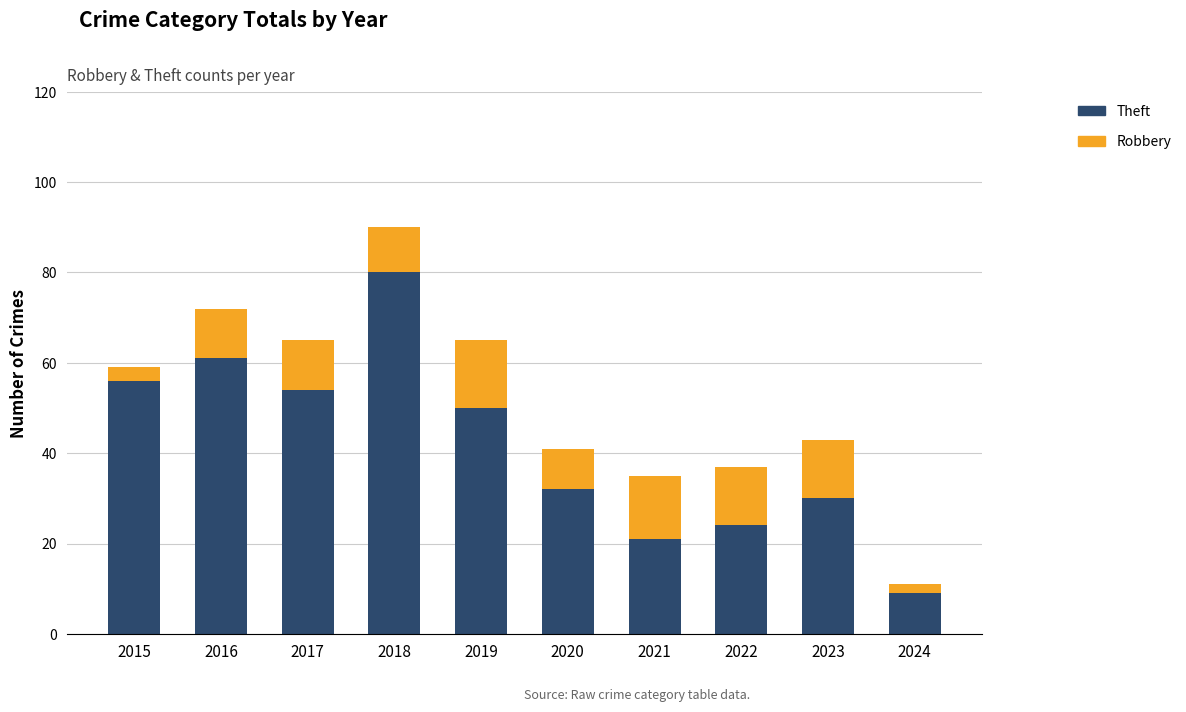

At which category is the sum across all series the highest?

2018